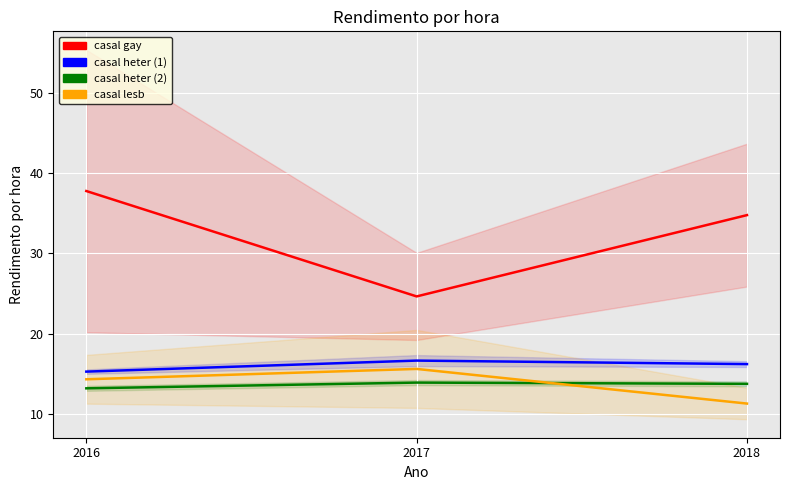

At which category does the chart reach its minimum across all series?

2018